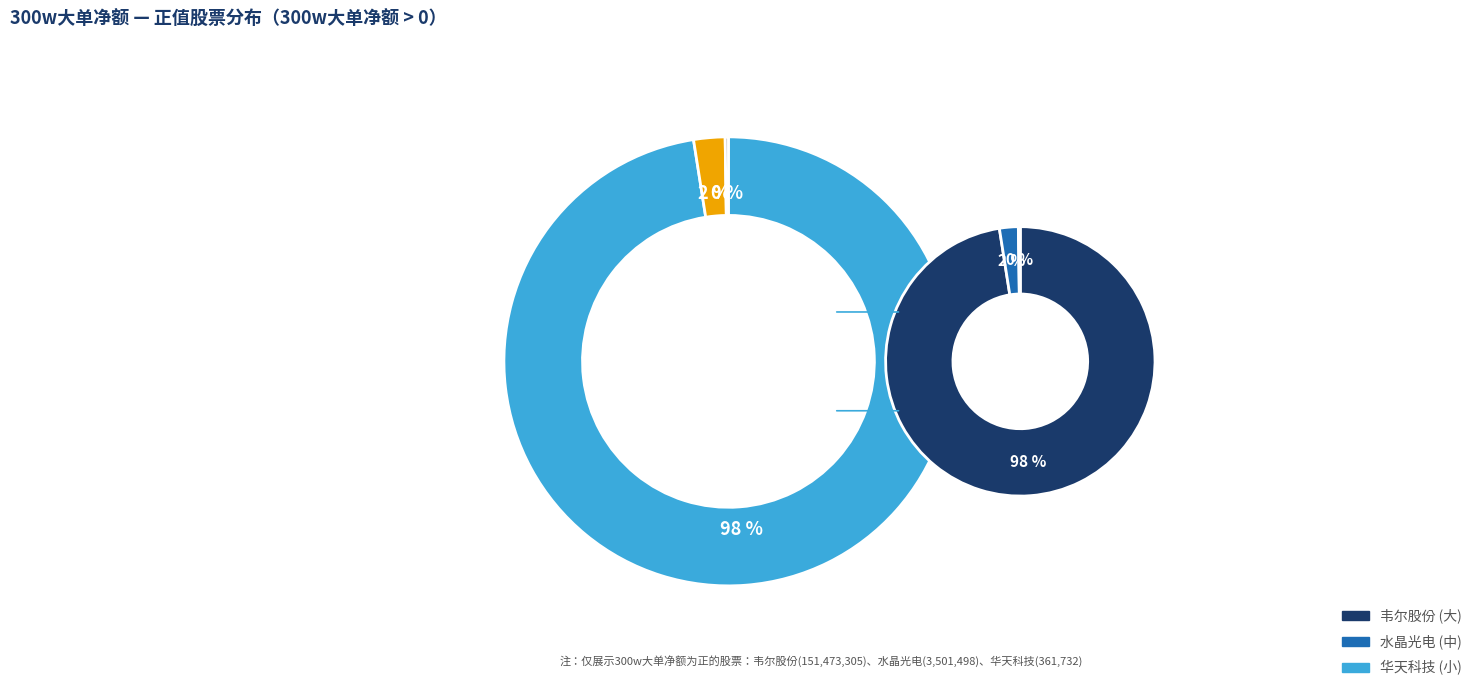

Which category has the smallest portion of the pie?

华天科技